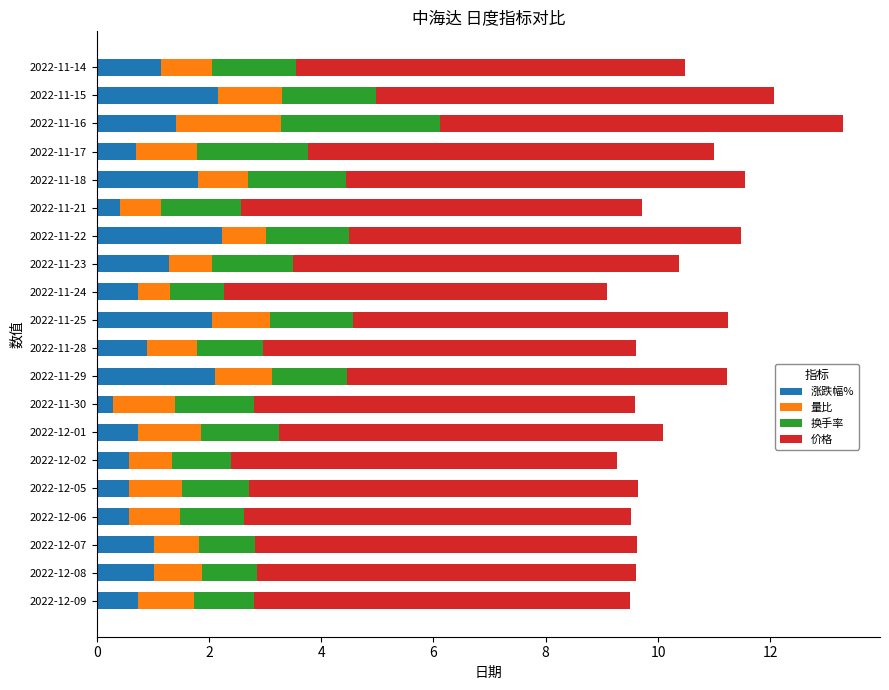

What is the sum of the 涨跌幅% values at 2022-12-09 and 2022-12-06?

1.3